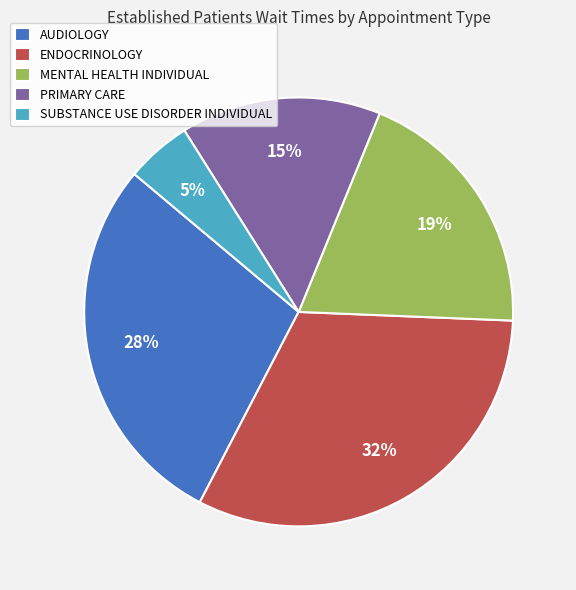

To the nearest percent, what portion does MENTAL HEALTH INDIVIDUAL represent?

19%